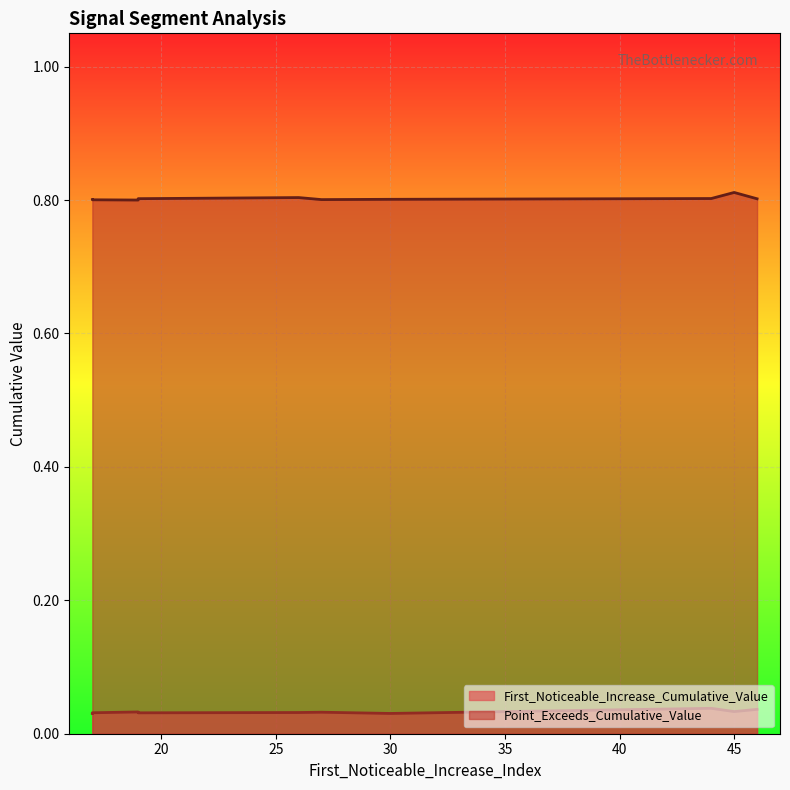

The value of First_Noticeable_Increase_Cumulative_Value at 45 is 0.0. True or false?

False